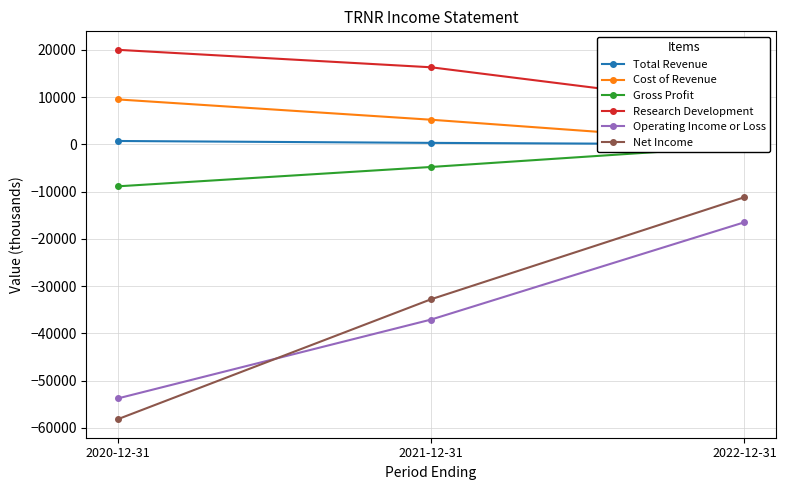

What are all the series names shown in the legend?

Total Revenue, Cost of Revenue, Gross Profit, Research Development, Operating Income or Loss, Net Income